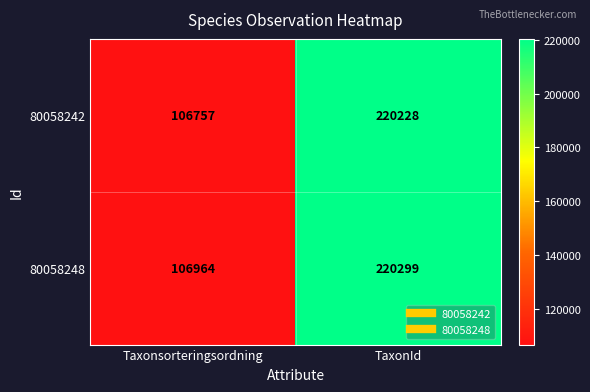

What is the maximum value shown in the chart?

220299